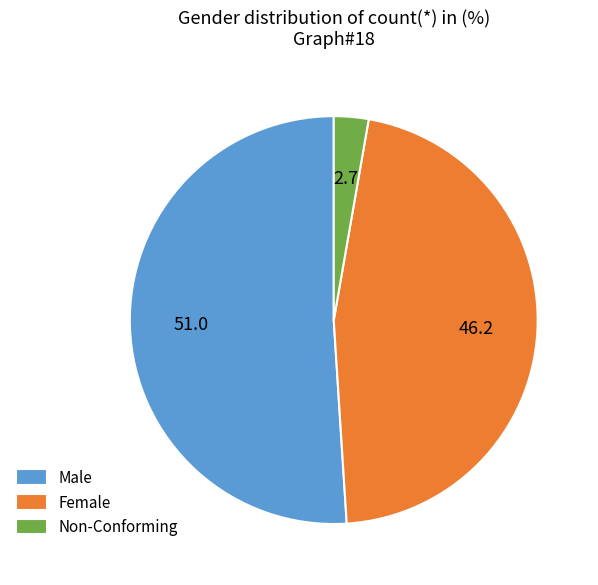

Count the number of slices in the pie.

3